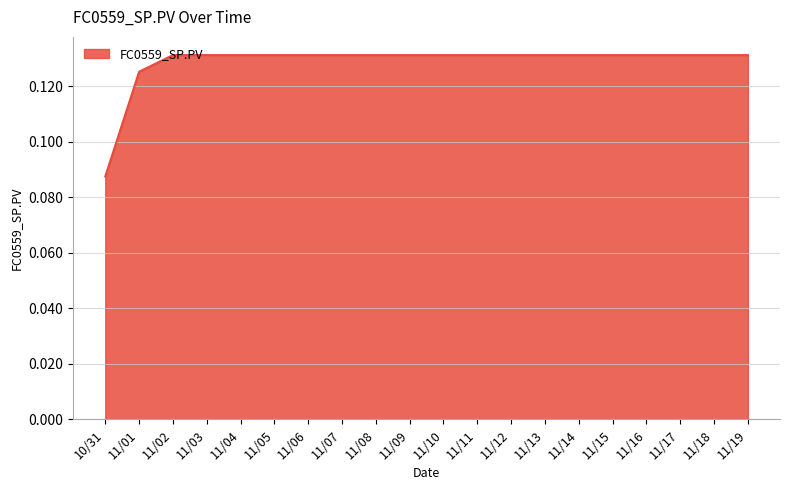

What position from the right is 11/15?

5